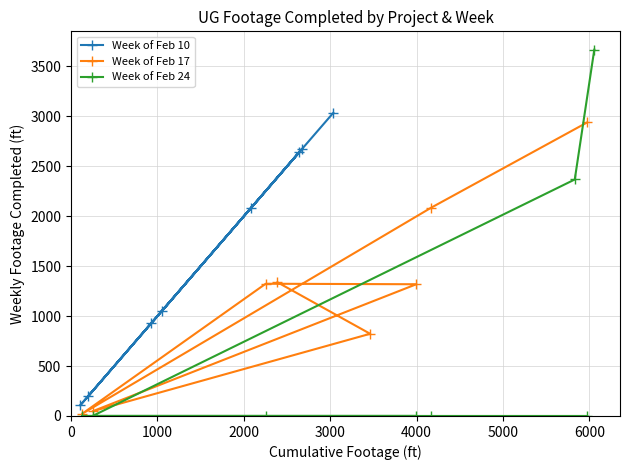

Rank the series by their maximum value, from lowest to highest.

Week of Feb 17, Week of Feb 10, Week of Feb 24